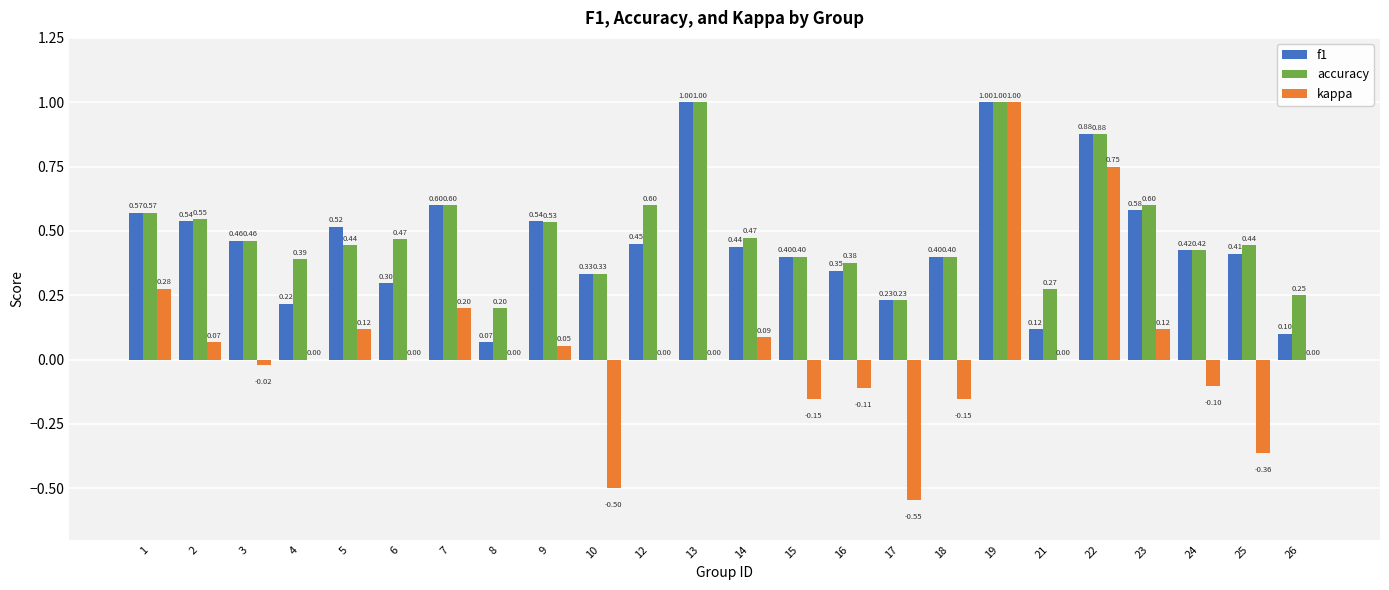

Are the bars grouped side by side (vs. stacked)?

Yes